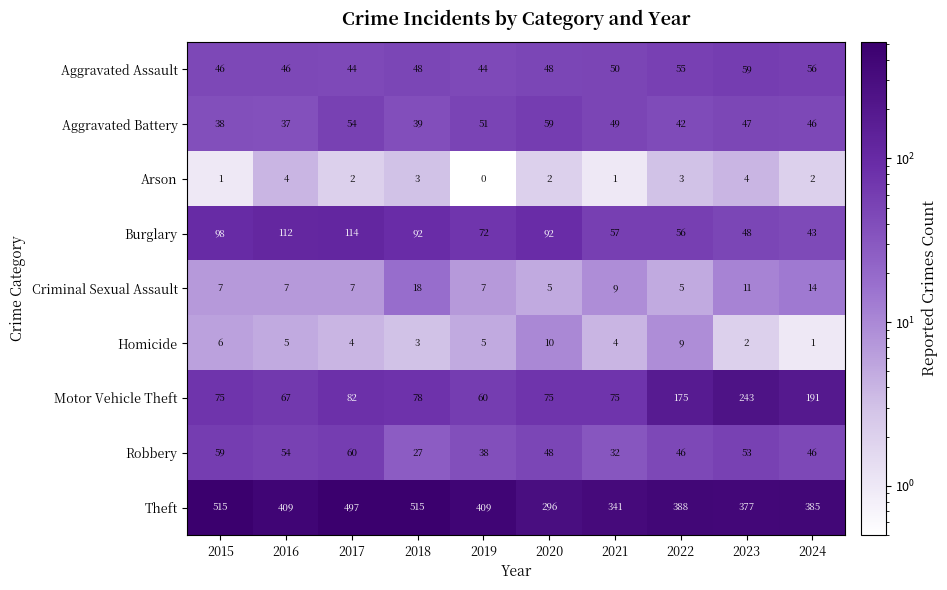

The Motor Vehicle Theft series shows 106 at 2021. True or false?

False